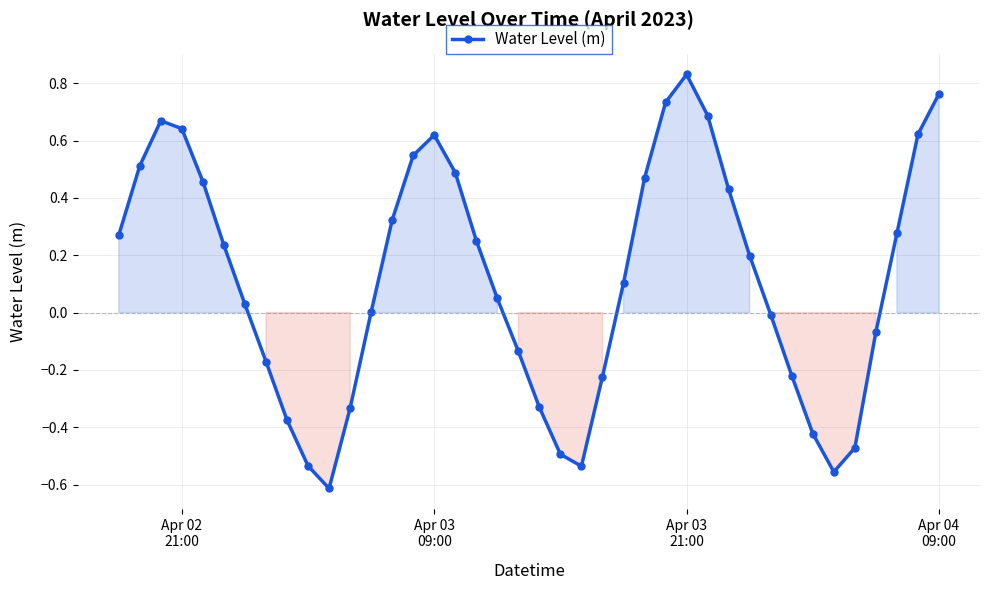

How many interior local peaks (higher than both neighbors) does the data have?

3